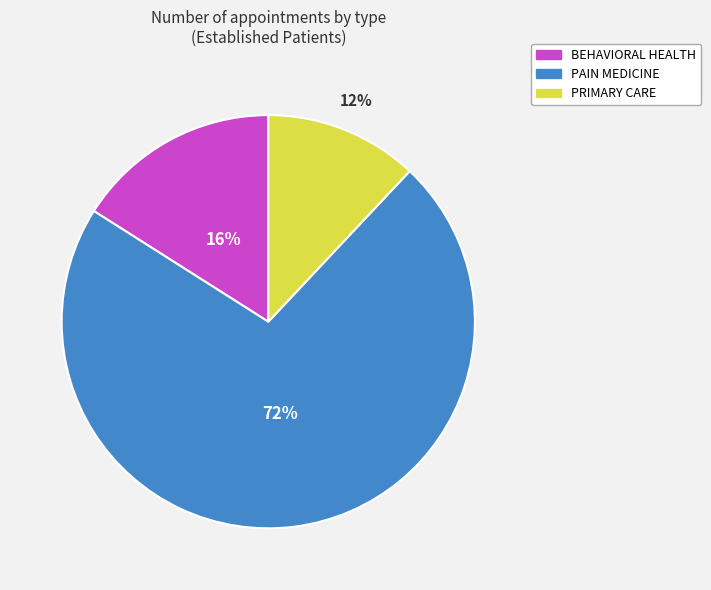

How many slices are in this pie chart?

3